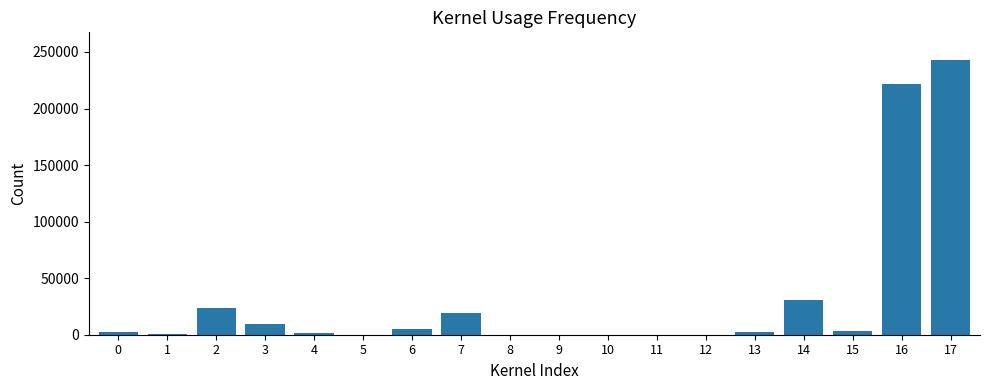

Count the number of categories in the chart.

18